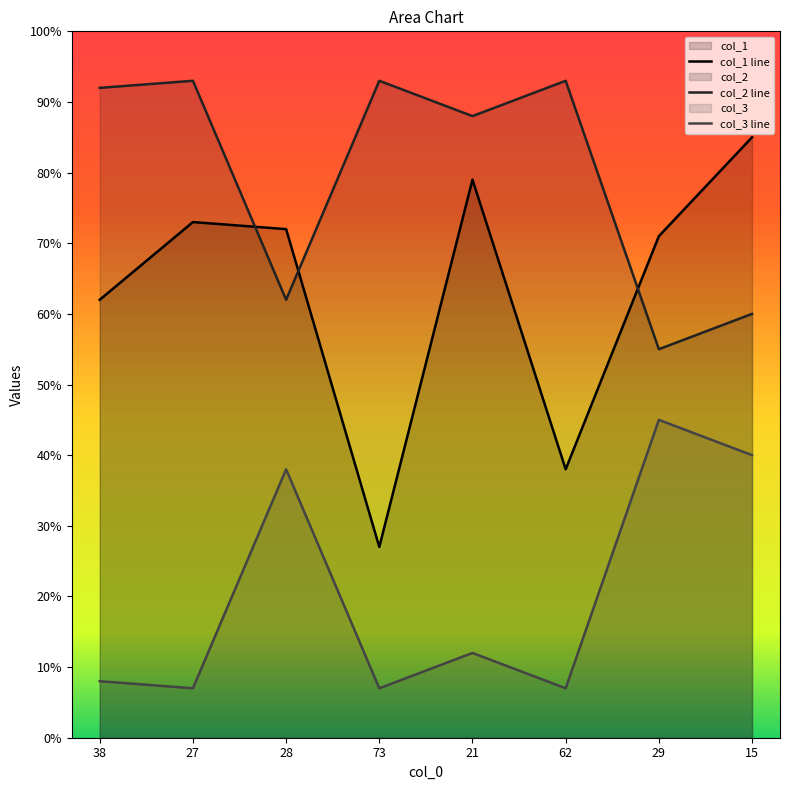

Between 73 and 62, which series saw the biggest shift?

col_1 line